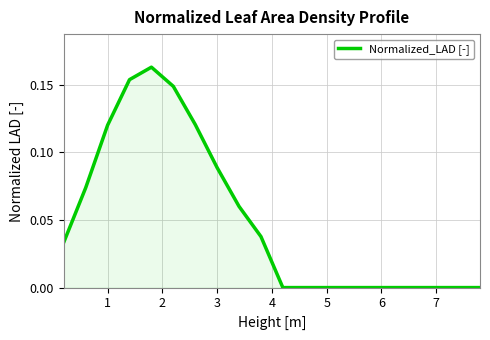

How many lines are shown in the chart?

1